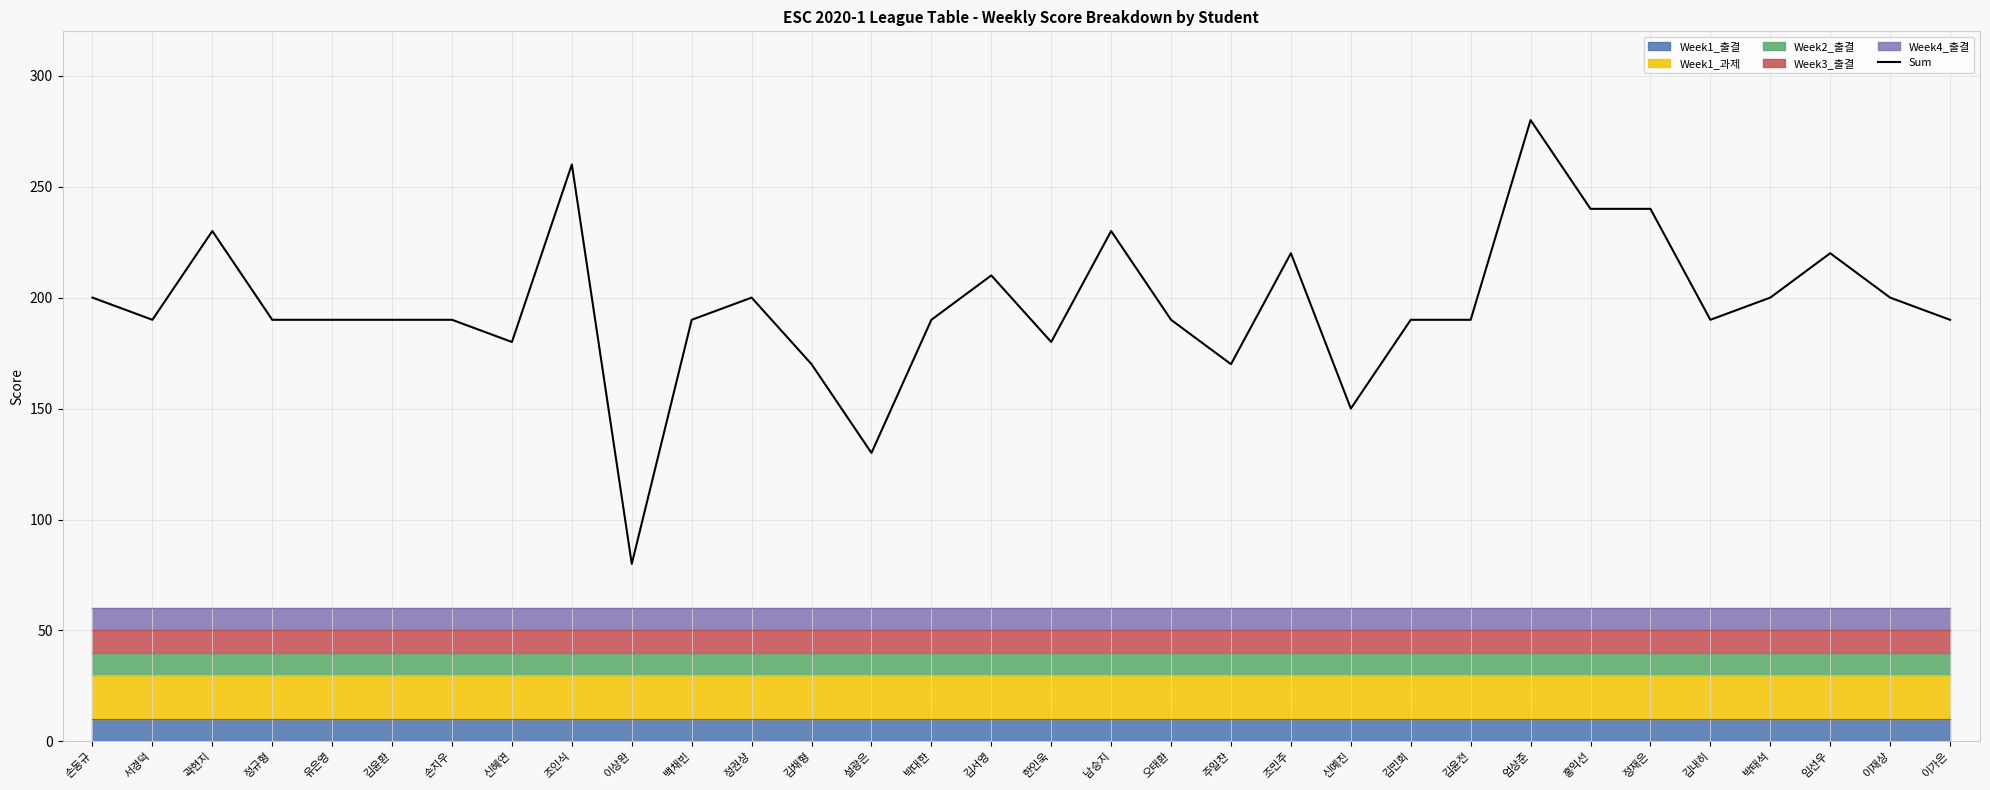

Read the value at 박태석.

200